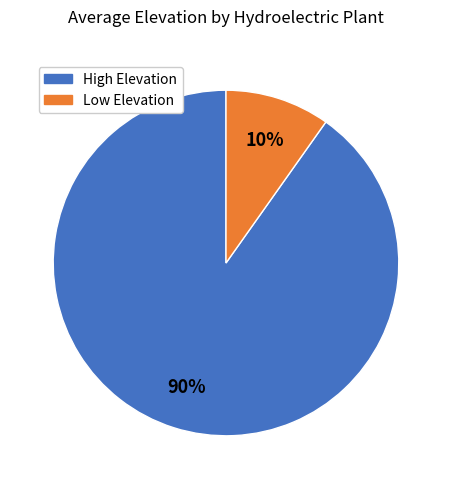

Does any single category account for the majority?

Yes